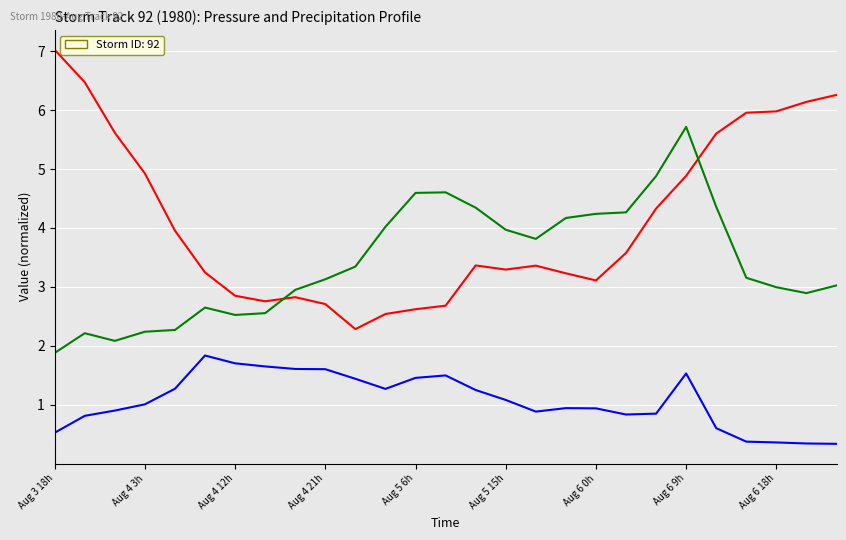

What is the greatest value displayed?

7.0